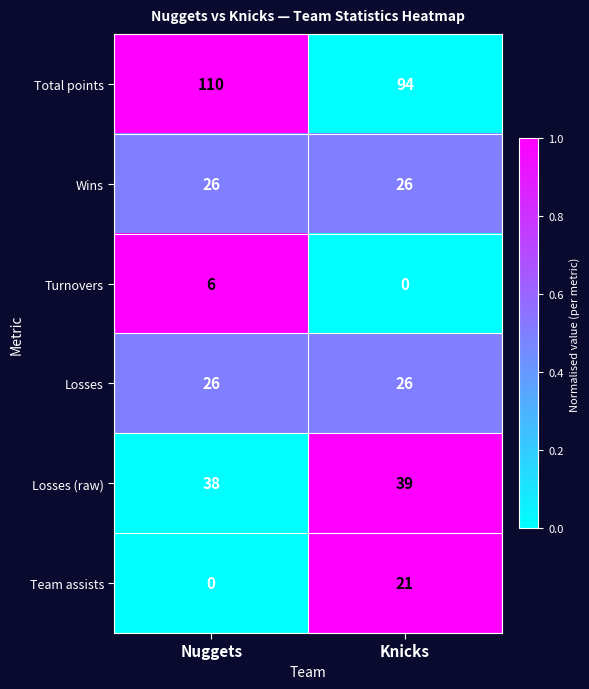

What is the difference between the highest and lowest values at Knicks?

94